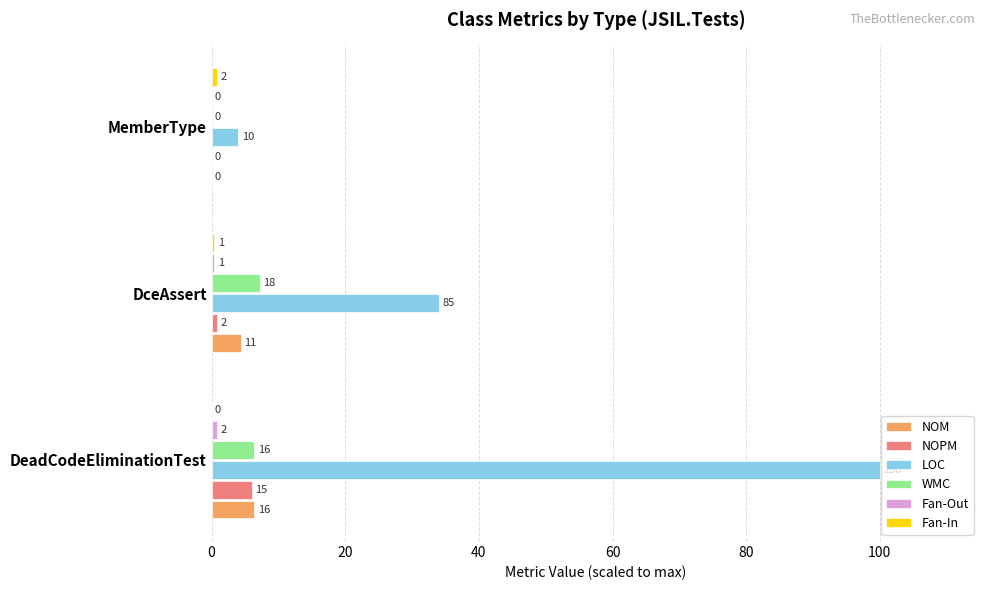

What is the difference between the maximum and minimum values in the Fan-Out series?

0.8